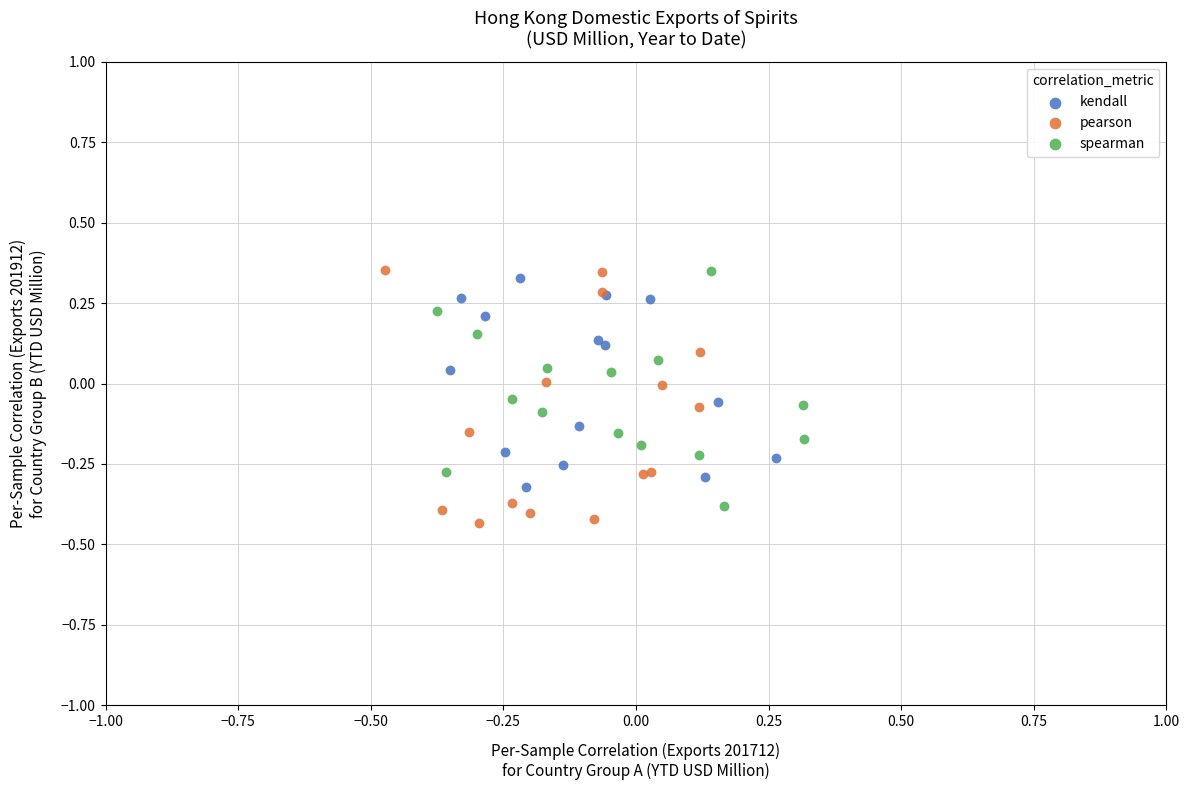

What are all the series names shown in the legend?

kendall, pearson, spearman